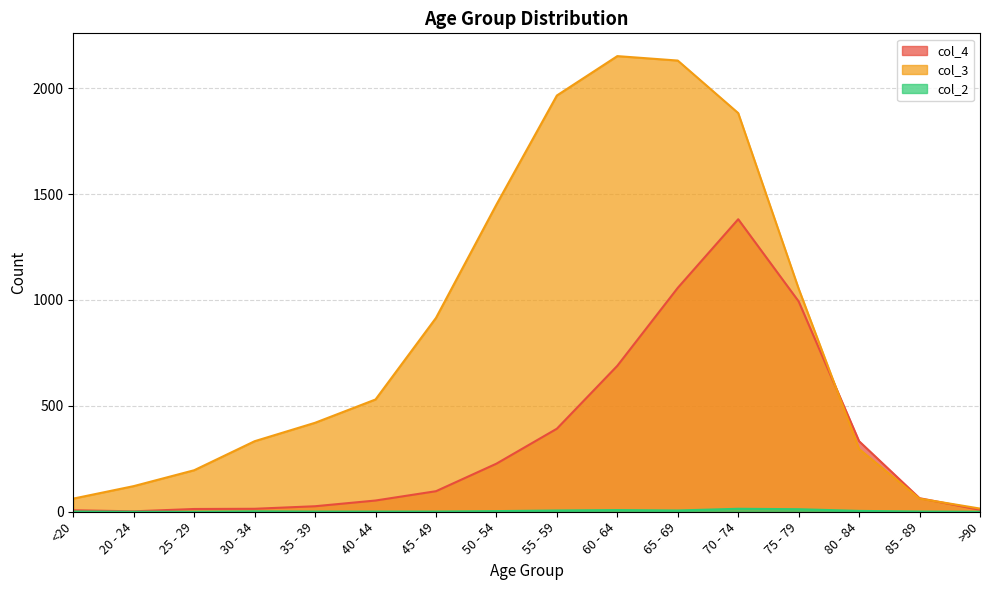

Reading right to left, what are all the values shown in this chart?

col_4: >90=9	85 - 89=64	80 - 84=333	75 - 79=993	70 - 74=1381	65 - 69=1057	60 - 64=689	55 - 59=392	50 - 54=227	45 - 49=97	40 - 44=53	35 - 39=26	30 - 34=14	25 - 29=13	20 - 24=2	<20=7
col_3: >90=15	85 - 89=62	80 - 84=296	75 - 79=1053	70 - 74=1882	65 - 69=2130	60 - 64=2151	55 - 59=1965	50 - 54=1450	45 - 49=915	40 - 44=530	35 - 39=420	30 - 34=333	25 - 29=196	20 - 24=121	<20=62
col_2: >90=0	85 - 89=1	80 - 84=4	75 - 79=12	70 - 74=14	65 - 69=6	60 - 64=8	55 - 59=6	50 - 54=3	45 - 49=1	40 - 44=1	35 - 39=1	30 - 34=2	25 - 29=0	20 - 24=0	<20=1